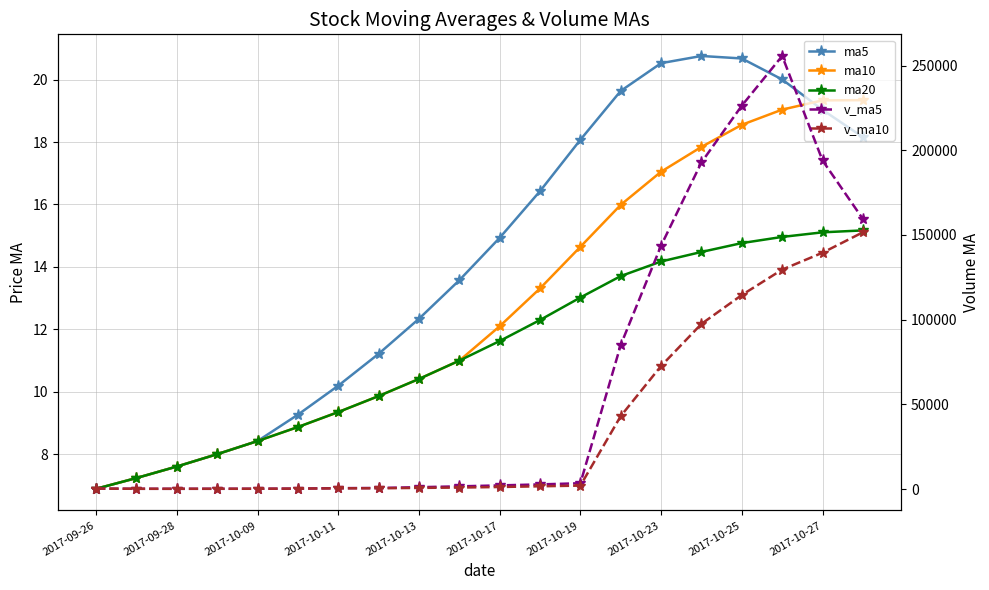

True or false: v_ma10 and ma10 intersect in this chart.

False